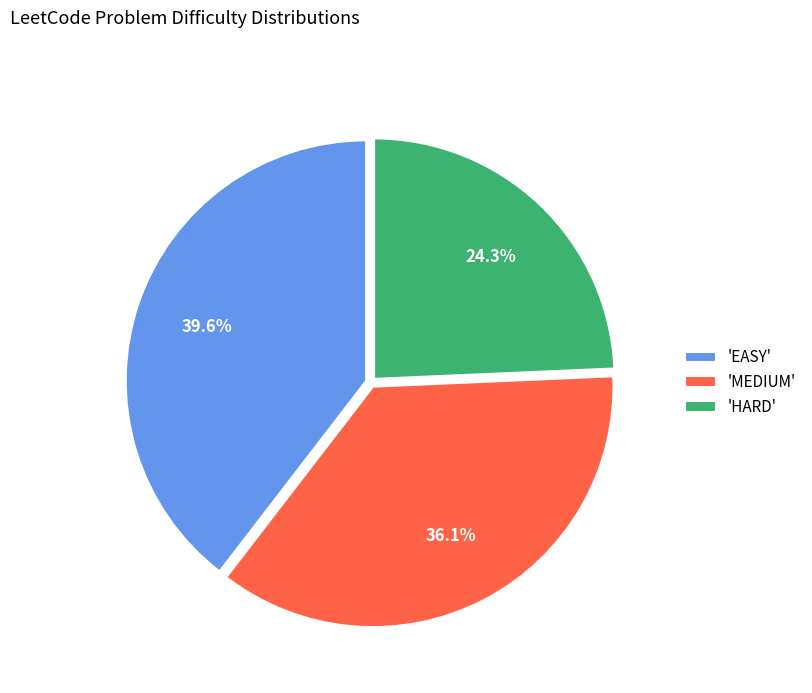

Do 'MEDIUM' and 'EASY' together represent more than half of the pie?

Yes